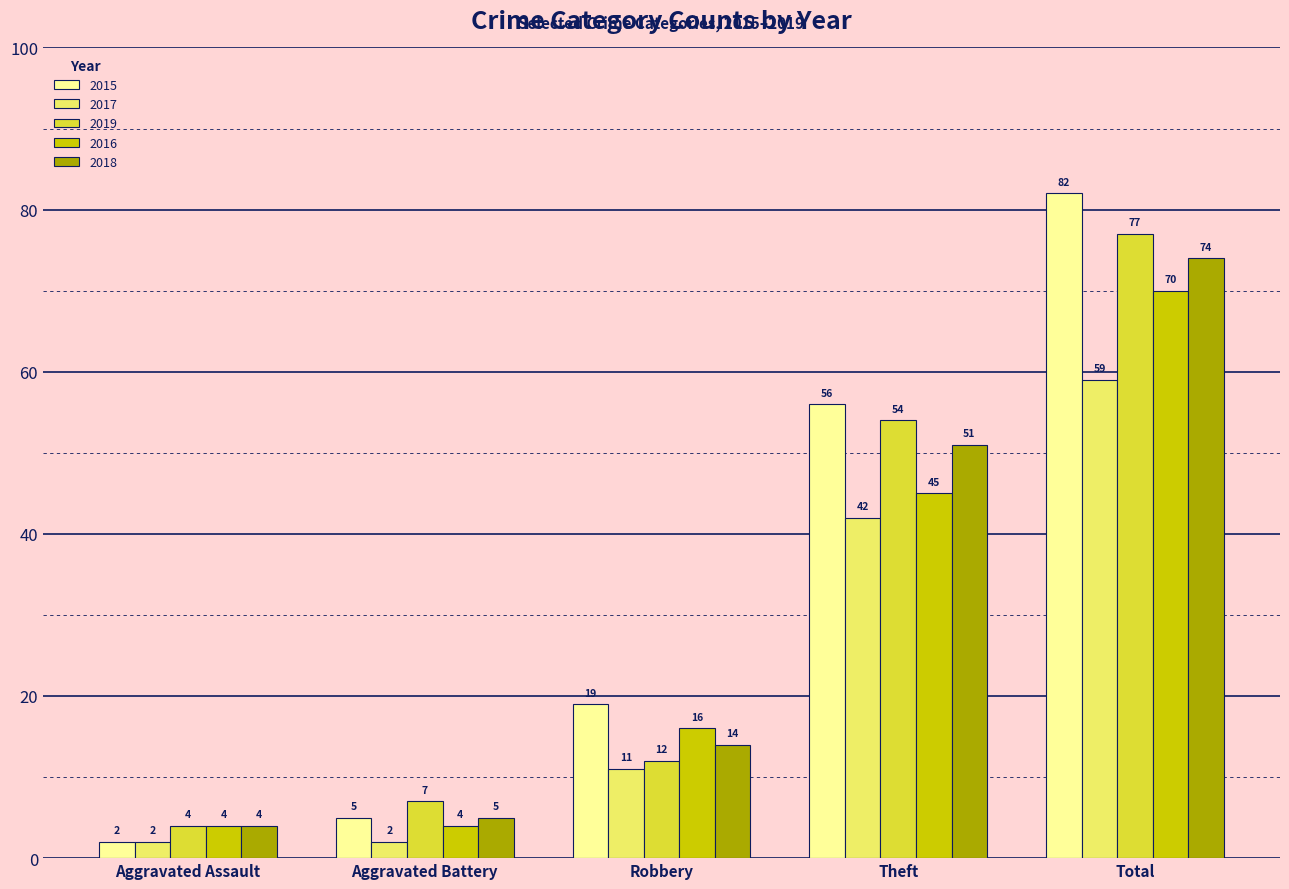

Reading left to right, transcribe all the data shown in this chart.

2015: Aggravated Assault=2	Aggravated Battery=5	Robbery=19	Theft=56	Total=82
2017: Aggravated Assault=2	Aggravated Battery=2	Robbery=11	Theft=42	Total=59
2019: Aggravated Assault=4	Aggravated Battery=7	Robbery=12	Theft=54	Total=77
2016: Aggravated Assault=4	Aggravated Battery=4	Robbery=16	Theft=45	Total=70
2018: Aggravated Assault=4	Aggravated Battery=5	Robbery=14	Theft=51	Total=74